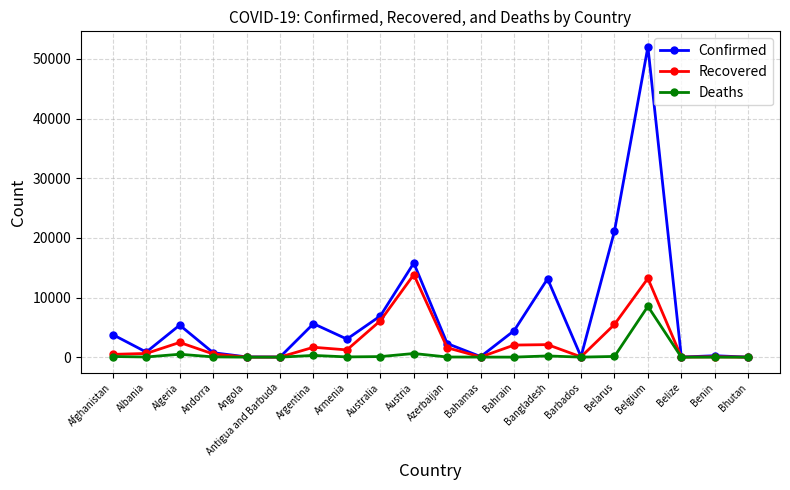

How many data points in Recovered are less than 1218?

10